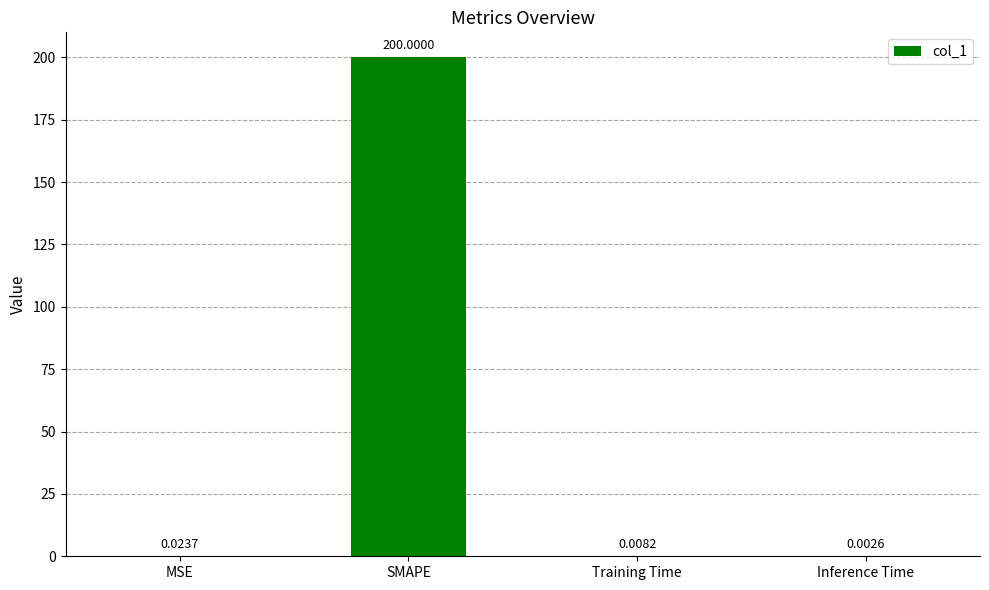

Does the chart contain stacked bars?

No